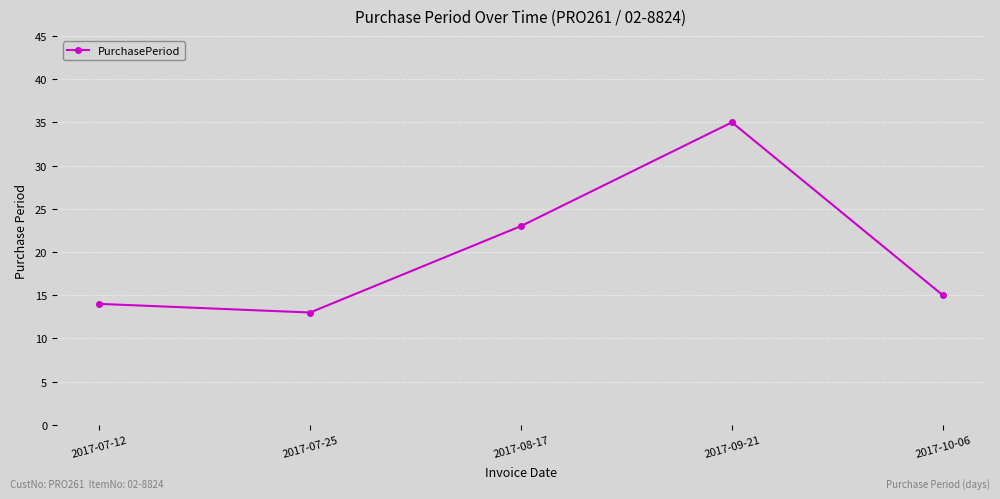

What is the difference between the second highest and minimum values?

10